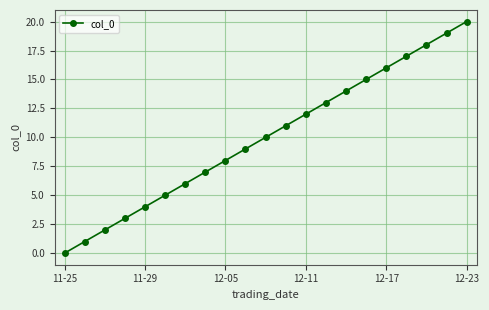

How many values are below 10?

10